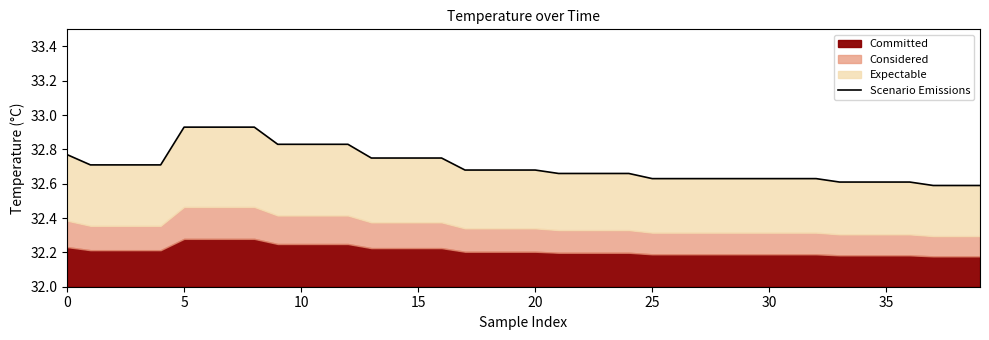

The chart shows a value of 19.6 at 30. True or false?

False